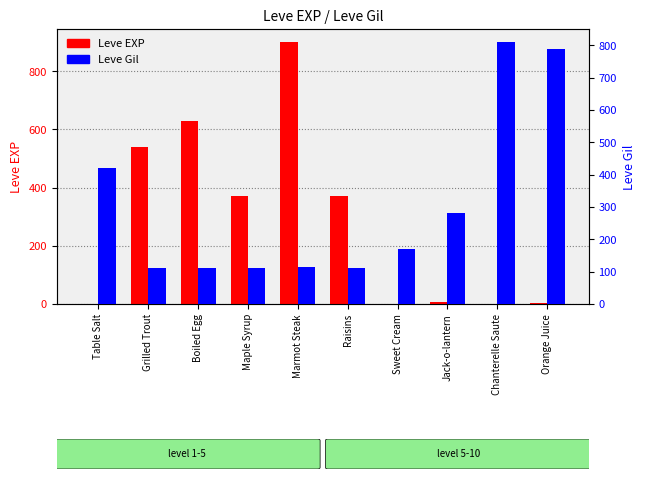

List the series in order of their overall mean, highest first.

Leve Gil, Leve EXP